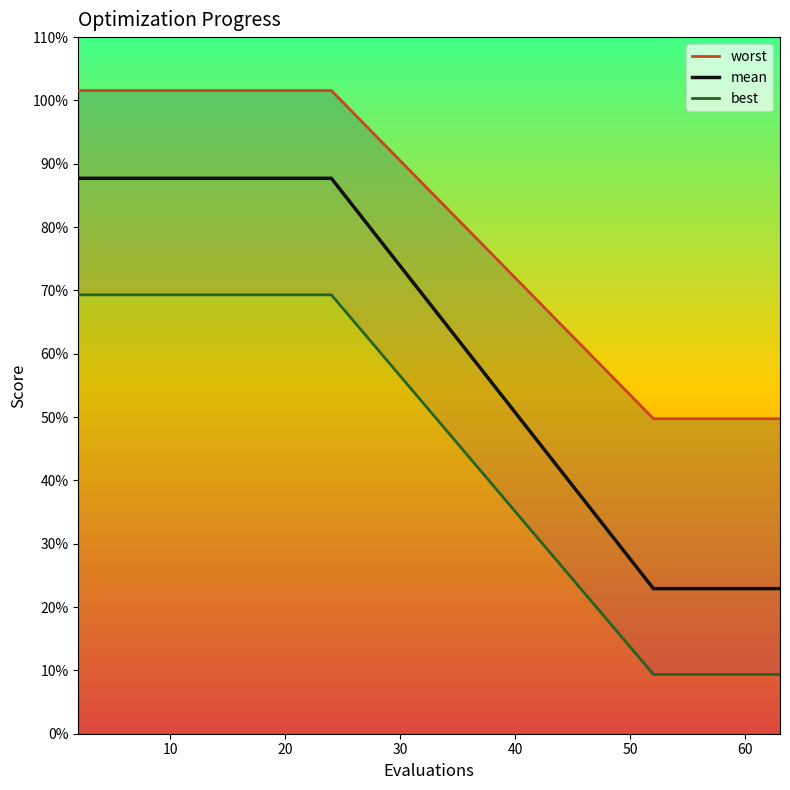

True or false: mean and best cross at least once.

False